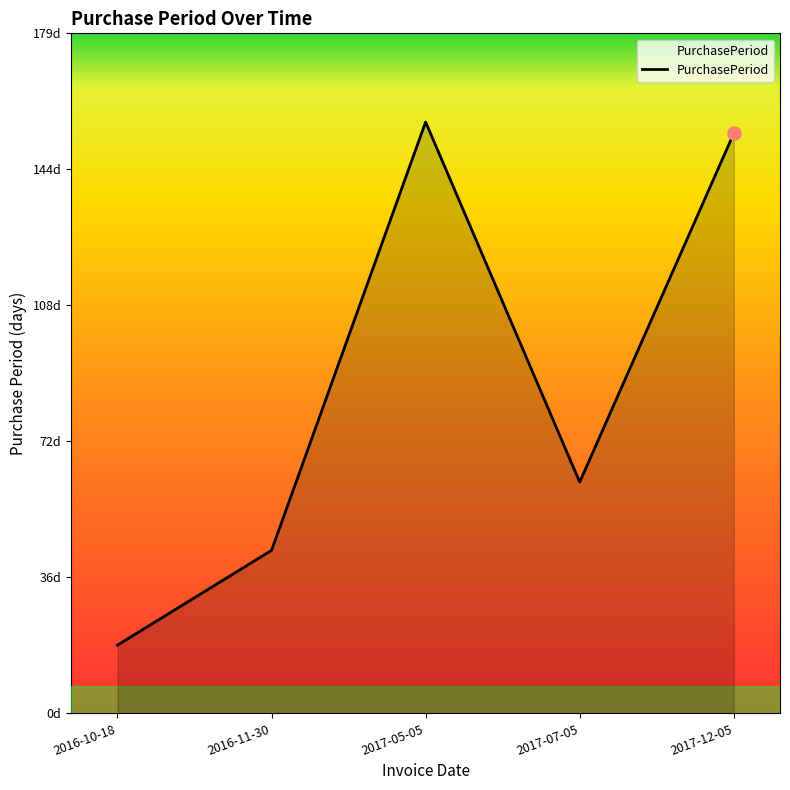

What is the ratio of the value at 2016-11-30 to the value at 2017-12-05?

0.3